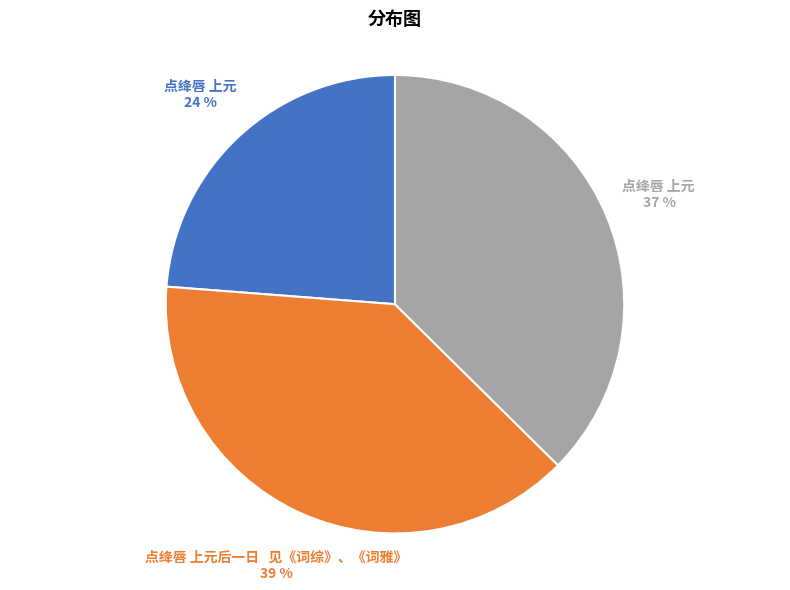

Is there a majority slice in this chart?

No